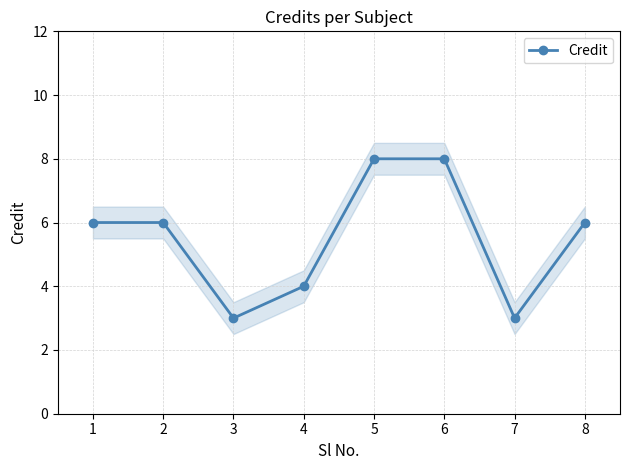

What is the value of the Credit point at the 5th from the left?

8